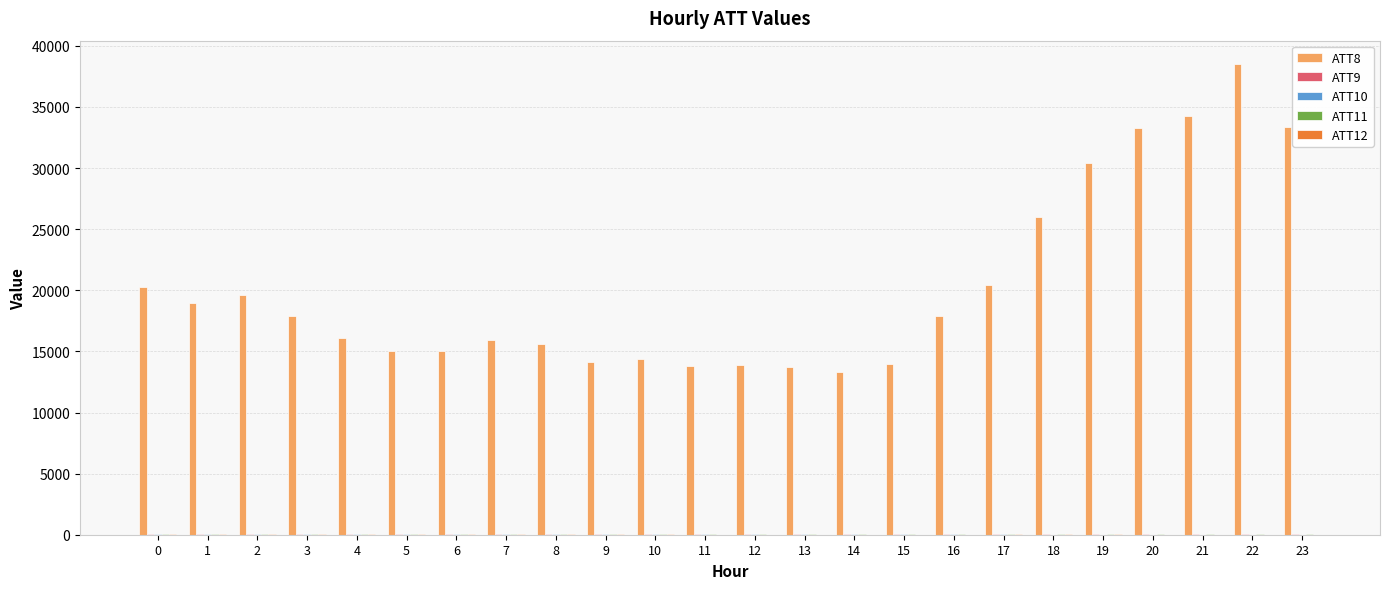

Which category has the highest value across all series?

22